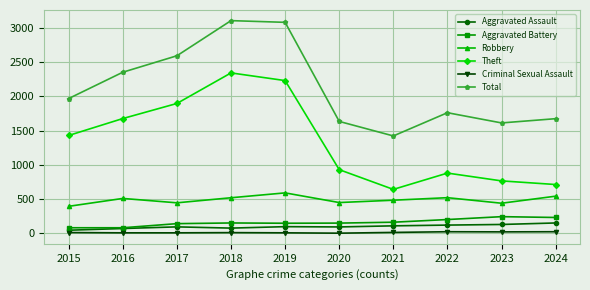

True or false: Total and Theft intersect in this chart.

False